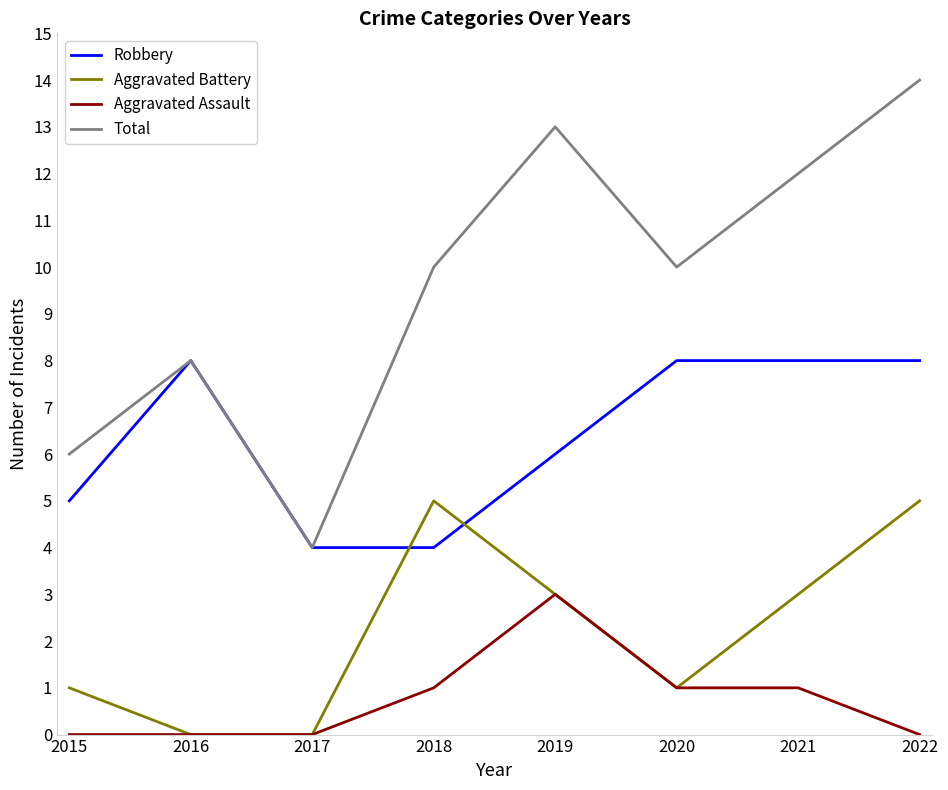

True or false: Total has a value of 20 at 2019.

False